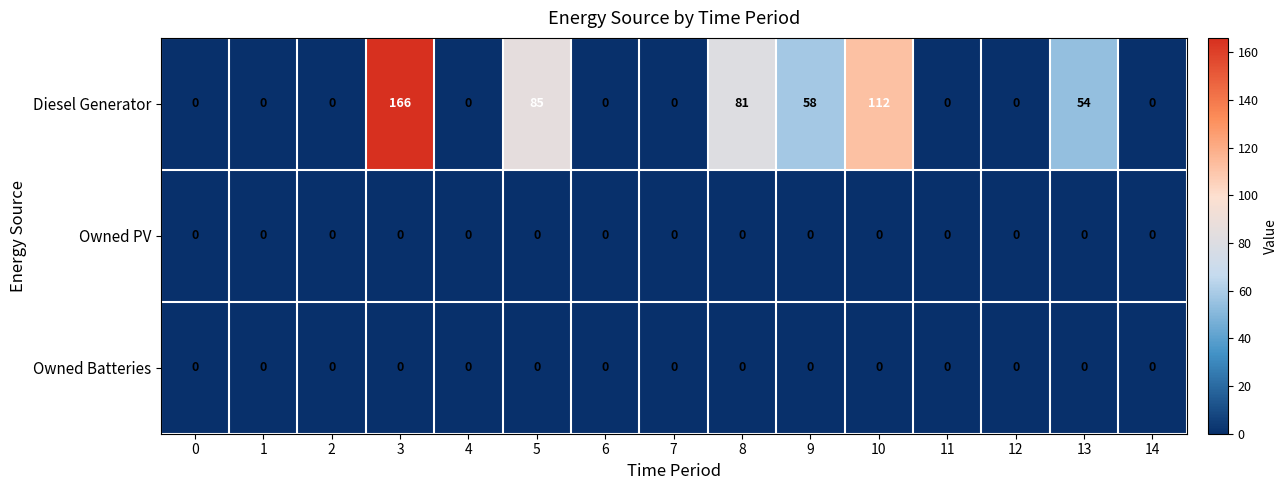

Which series has the widest spread of values?

Diesel Generator